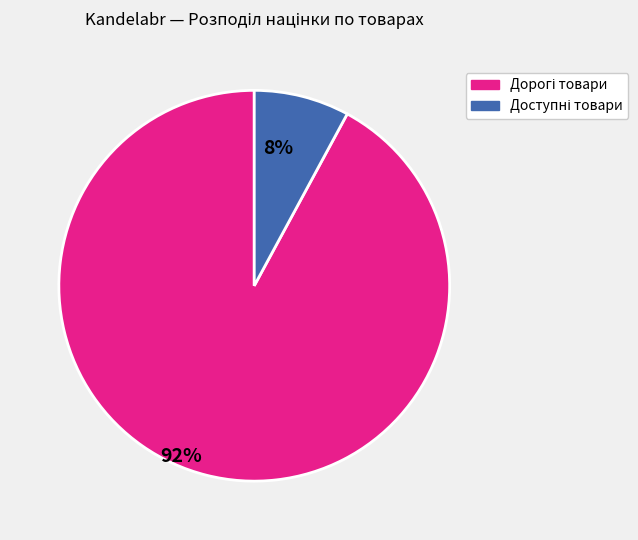

Is there any slice that represents more than half of the pie?

Yes